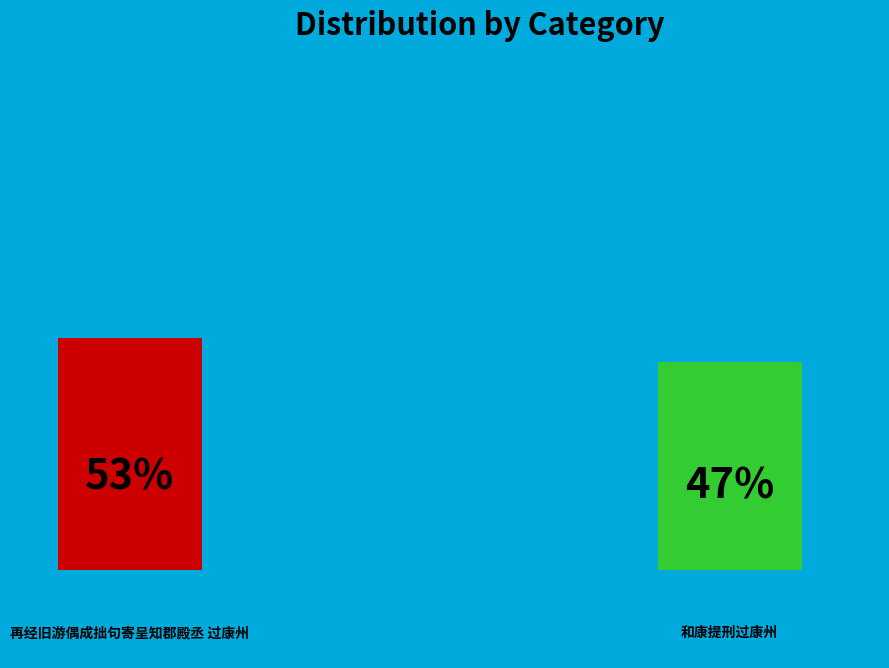

To the nearest percent, what percentage of the pie is 再经旧游偶成拙句寄呈知郡殿丞 过康州?

53%